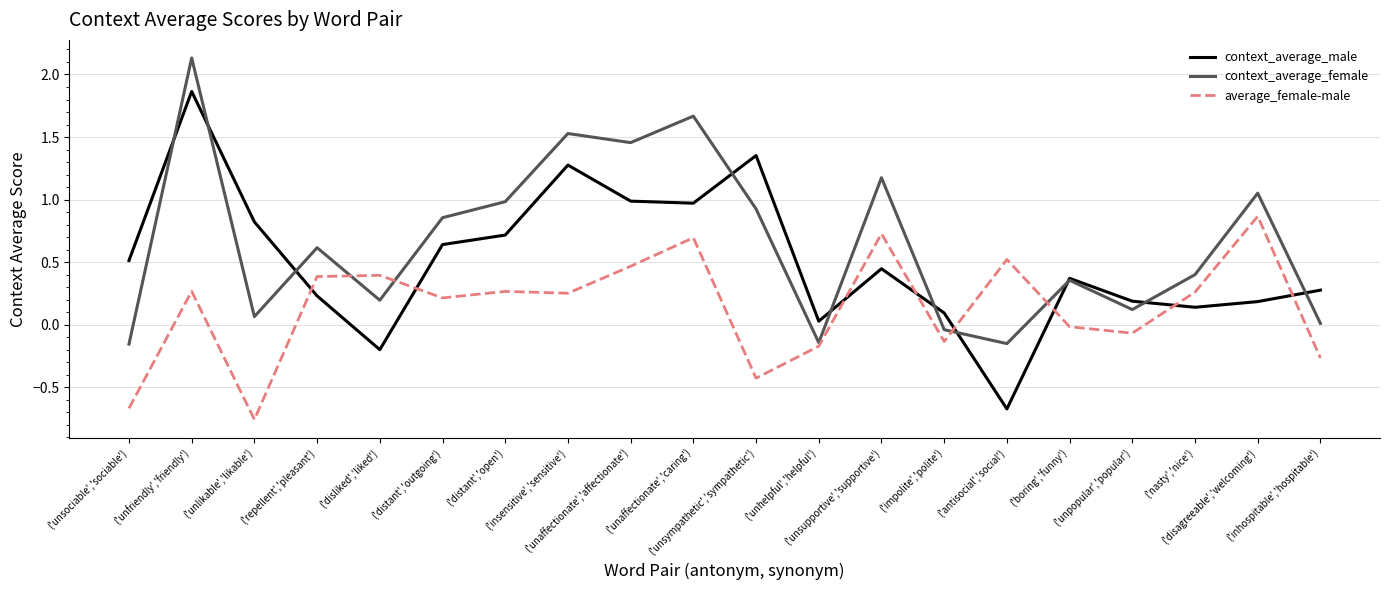

Where do context_average_female and context_average_male first cross each other?

('unsociable','sociable') and ('unfriendly','friendly')